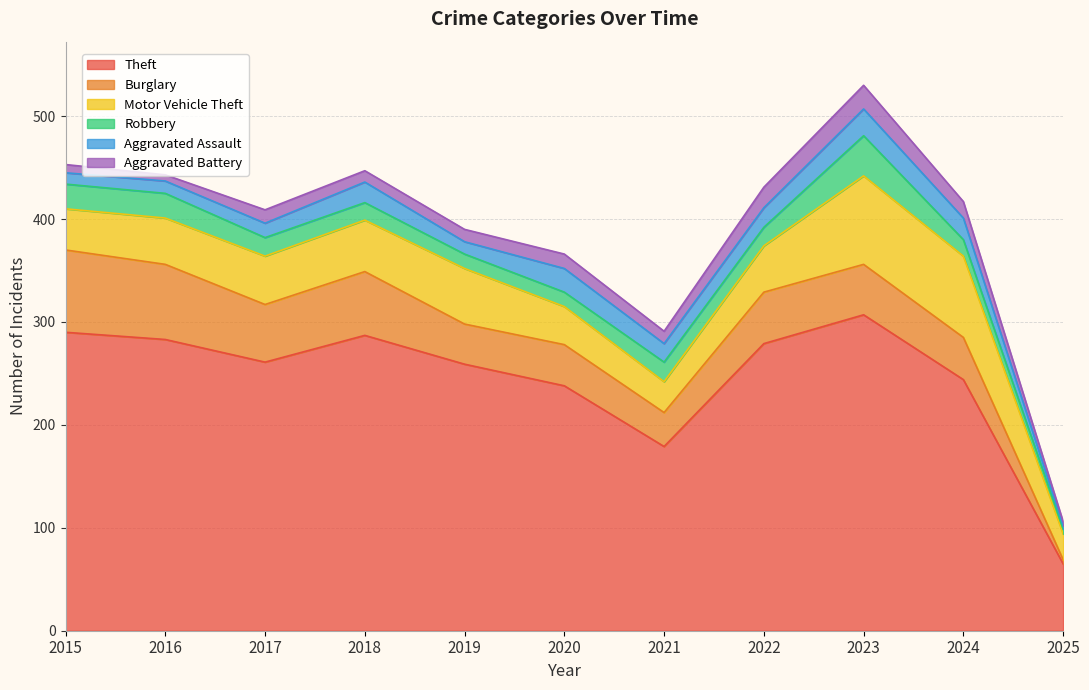

What are all the series names shown in the legend?

Theft, Burglary, Motor Vehicle Theft, Robbery, Aggravated Assault, Aggravated Battery